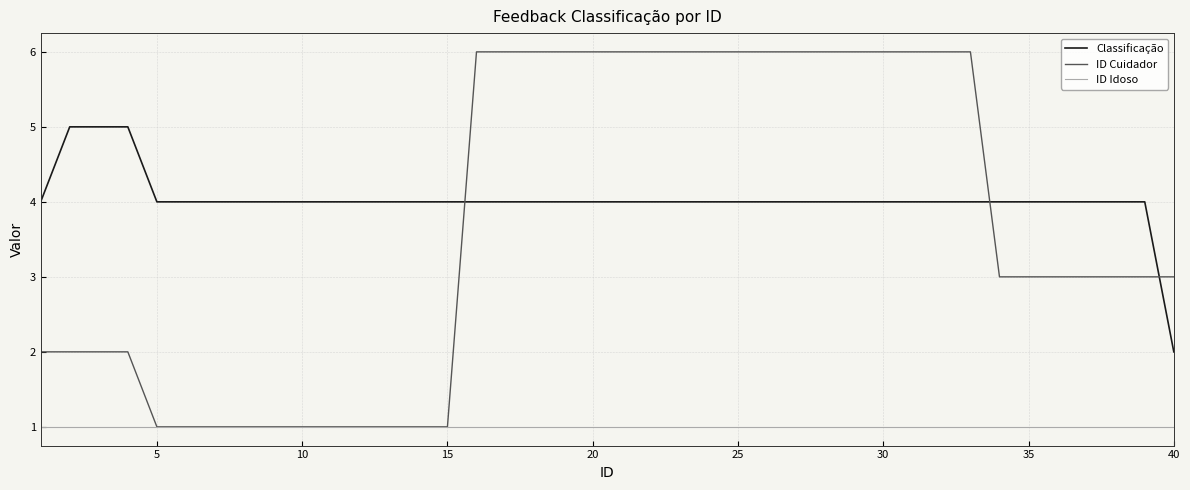

Which series has the largest total across all categories?

Classificação